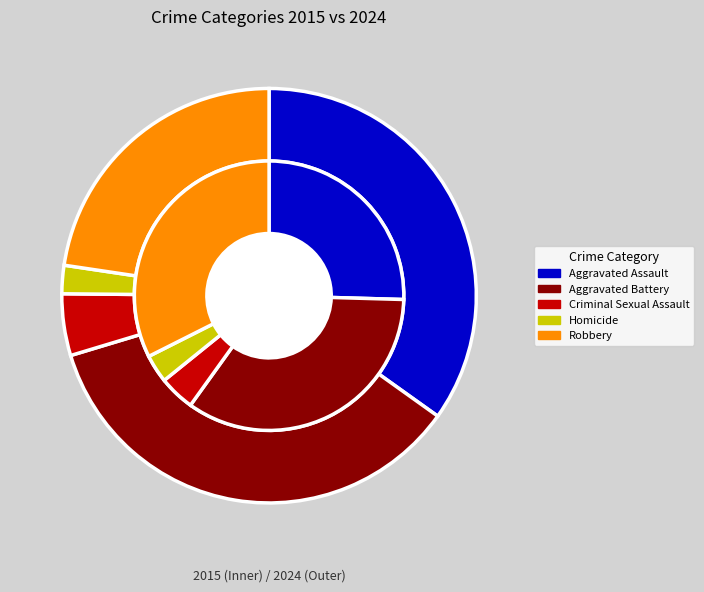

Is there a majority slice in this chart?

No